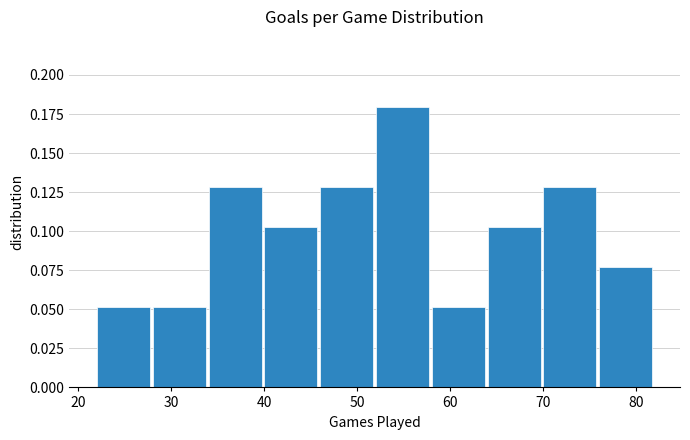

Reading left to right, transcribe this chart: for each bar, give the range it covers on the x-axis and its height. The values are not printed on the chart, so give them approximately, as read against the axis.

22 to 28: 0.050
28 to 34: 0.050
34 to 40: 0.130
40 to 46: 0.105
46 to 52: 0.130
52 to 58: 0.180
58 to 64: 0.050
64 to 70: 0.105
70 to 76: 0.130
76 to 82: 0.075